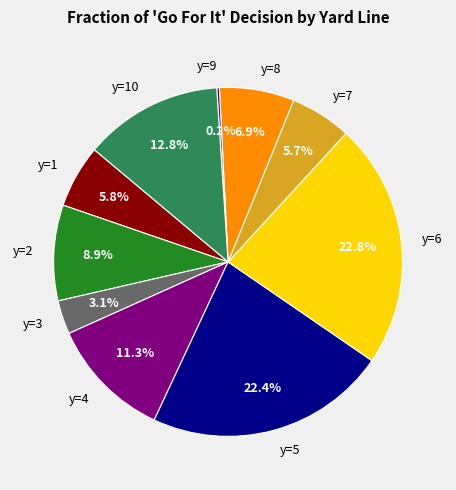

Which has a higher value, y=6 or y=7?

y=6